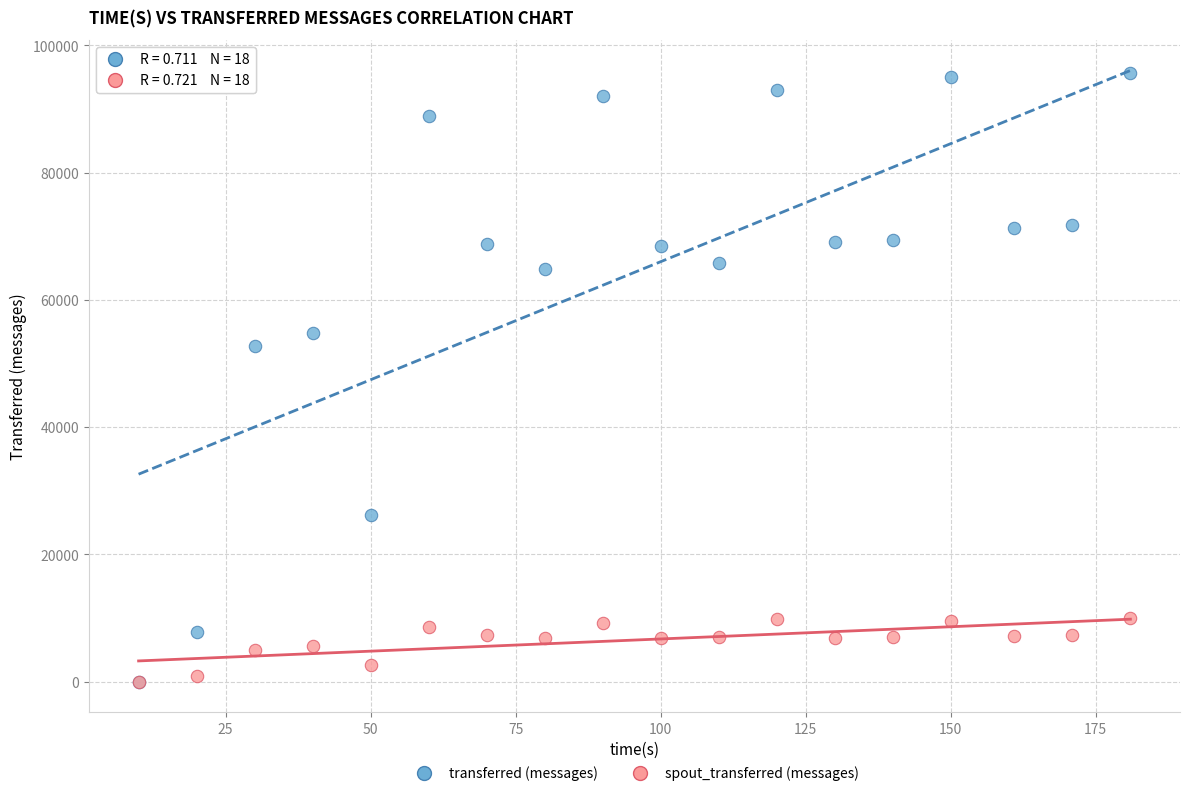

In the transferred (messages) series, what Y value is closest to 47840?

52680